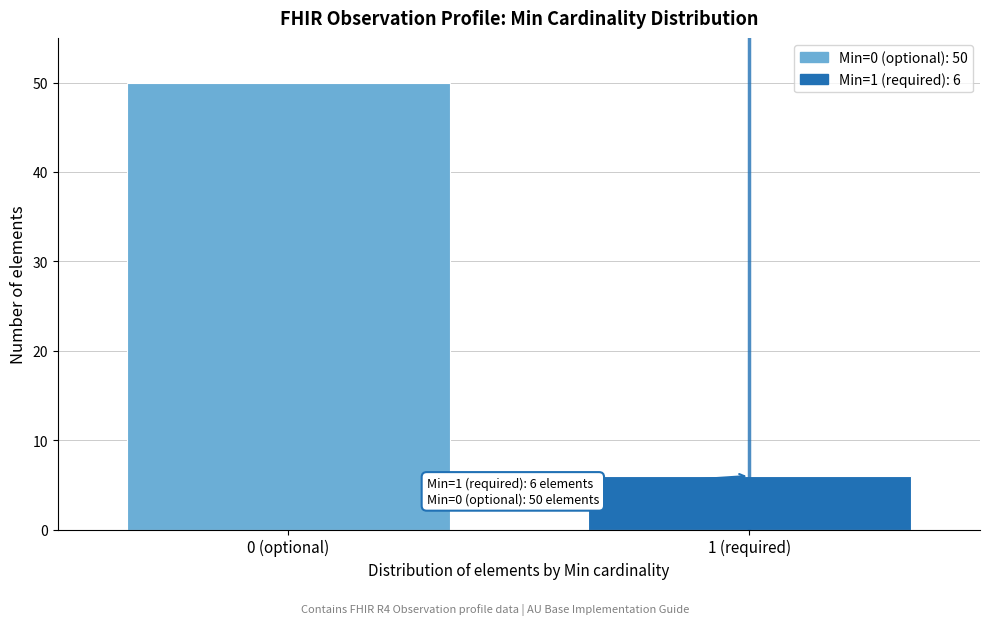

Reading left to right, transcribe all the data shown in this chart.

50	6